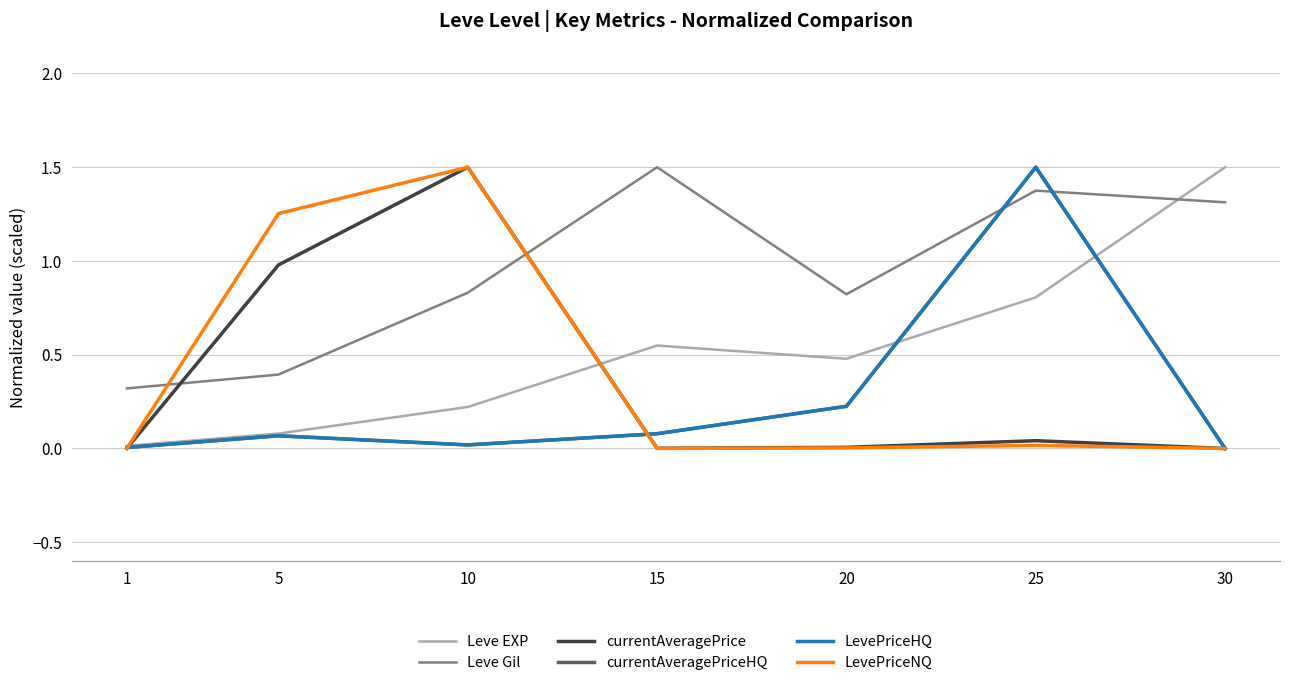

What is the total value across all series at 10?

4.1